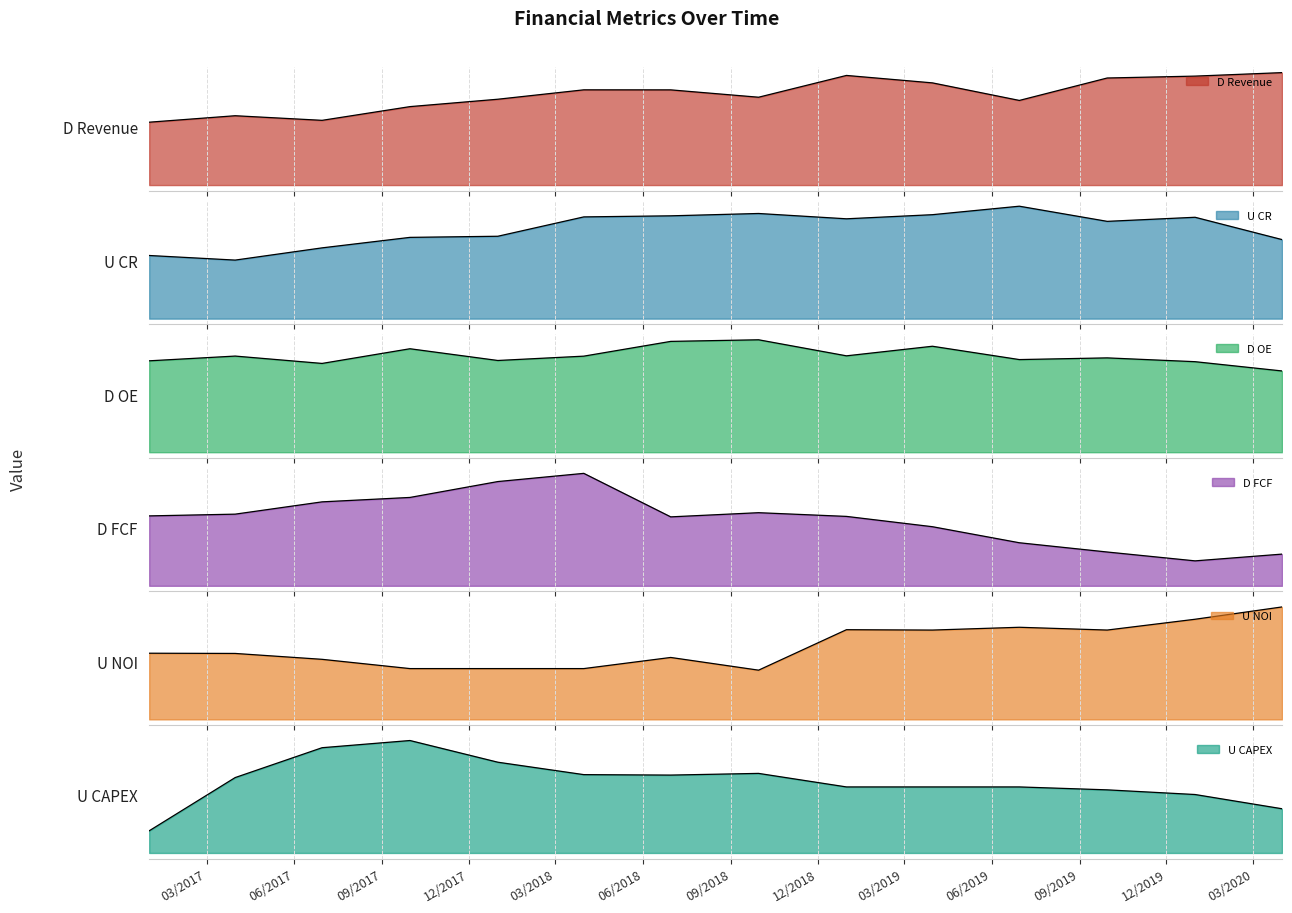

Reading left to right, what are all the values shown in this chart?

D Revenue: 12/31/2016=42223.3	03/31/2017=46566.2	06/30/2017=43475.2	09/30/2017=52683.6	12/31/2017=57650.2	03/31/2018=63962.4	06/30/2018=63938.8	09/30/2018=58995.1	12/31/2018=73626.8	03/31/2019=68632.9	06/30/2019=56843.3	09/30/2019=71908.6	12/31/2019=73169.0	03/31/2020=75519.5
U CR: 12/31/2016=14517.3	03/31/2017=13459.6	06/30/2017=16272.1	09/30/2017=18682.9	12/31/2017=18939.3	03/31/2018=23389.3	06/30/2018=23635.4	09/30/2018=24173.6	12/31/2018=22951.7	03/31/2019=23898.0	06/30/2019=25848.3	09/30/2019=22364.9	12/31/2019=23303.7	03/31/2020=18175.6
D OE: 12/31/2016=45536.2	03/31/2017=47900.3	06/30/2017=44236.8	09/30/2017=51551.3	12/31/2017=45703.8	03/31/2018=47862.7	06/30/2018=55215.9	09/30/2018=56016.9	12/31/2018=48021.2	03/31/2019=52795.1	06/30/2019=46155.9	09/30/2019=46997.9	12/31/2019=45103.6	03/31/2020=40486.9
D FCF: 12/31/2016=34366.9	03/31/2017=35223.3	06/30/2017=41267.3	09/30/2017=43439.3	12/31/2017=51247.7	03/31/2018=55276.5	06/30/2018=33886.3	09/30/2018=35941.5	12/31/2018=34118.3	03/31/2019=29049.6	06/30/2019=21163.0	09/30/2019=16613.3	12/31/2019=12259.1	03/31/2020=15577.5
U NOI: 12/31/2016=1380.3	03/31/2017=1375.7	06/30/2017=1252.8	09/30/2017=1059.6	12/31/2017=1059.6	03/31/2018=1059.6	06/30/2018=1291.8	09/30/2018=1026.8	12/31/2018=1871.0	03/31/2019=1863.3	06/30/2019=1921.6	09/30/2019=1863.6	12/31/2019=2088.9	03/31/2020=2345.8
U CAPEX: 12/31/2016=2996.8	03/31/2017=10195.0	06/30/2017=14233.8	09/30/2017=15205.9	12/31/2017=12272.6	03/31/2018=10593.3	06/30/2018=10531.2	09/30/2018=10759.5	12/31/2018=8929.2	03/31/2019=8929.2	06/30/2019=8929.2	09/30/2019=8535.0	12/31/2019=7903.9	03/31/2020=5979.4